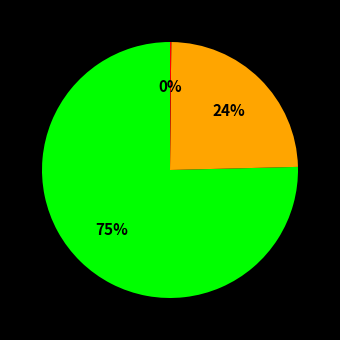

Does any single category account for the majority?

Yes